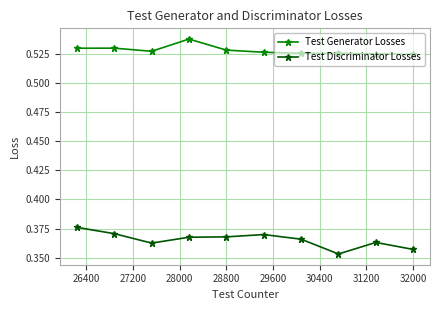

Which series has the largest total across all categories?

Test Generator Losses